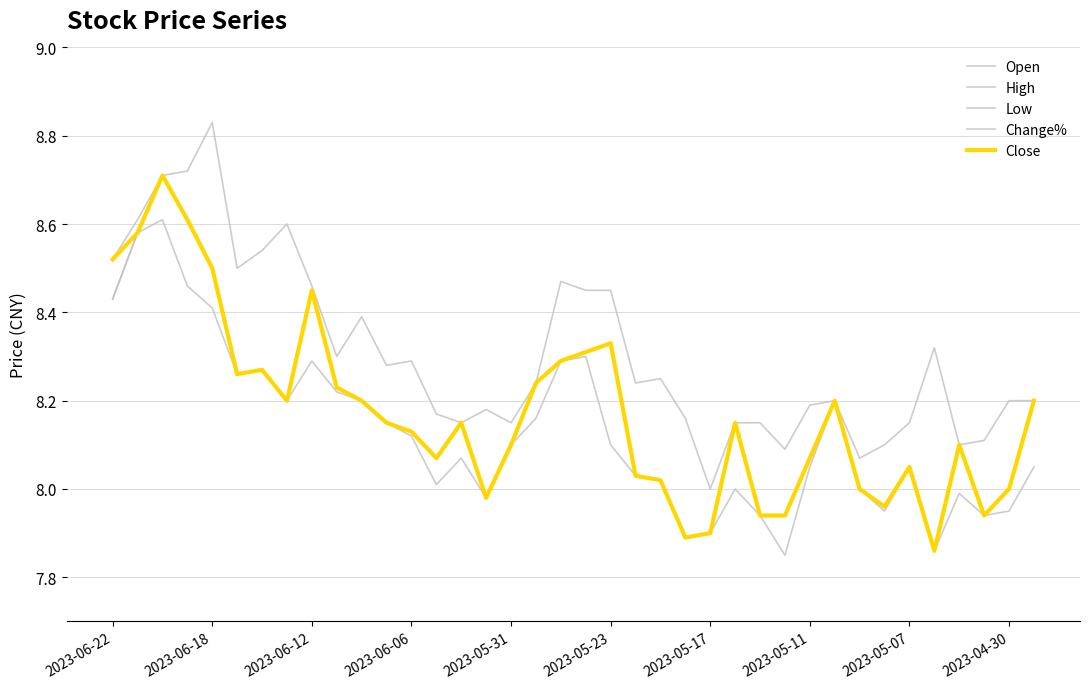

How many categories are shown in the chart?

38